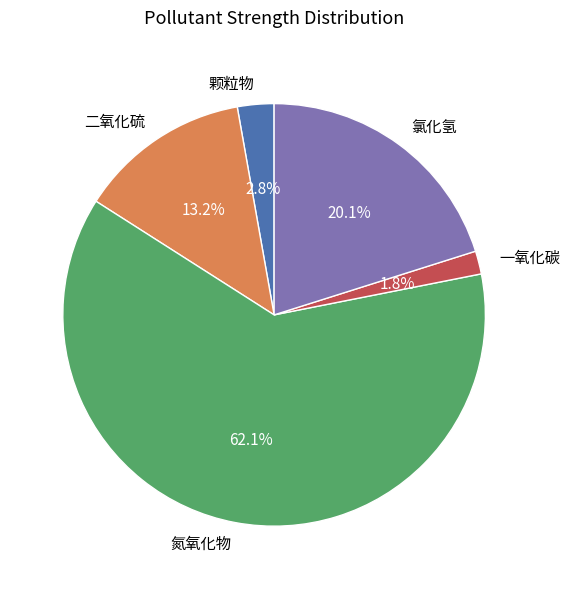

True or false: 氮氧化物 accounts for 55% of the total.

False